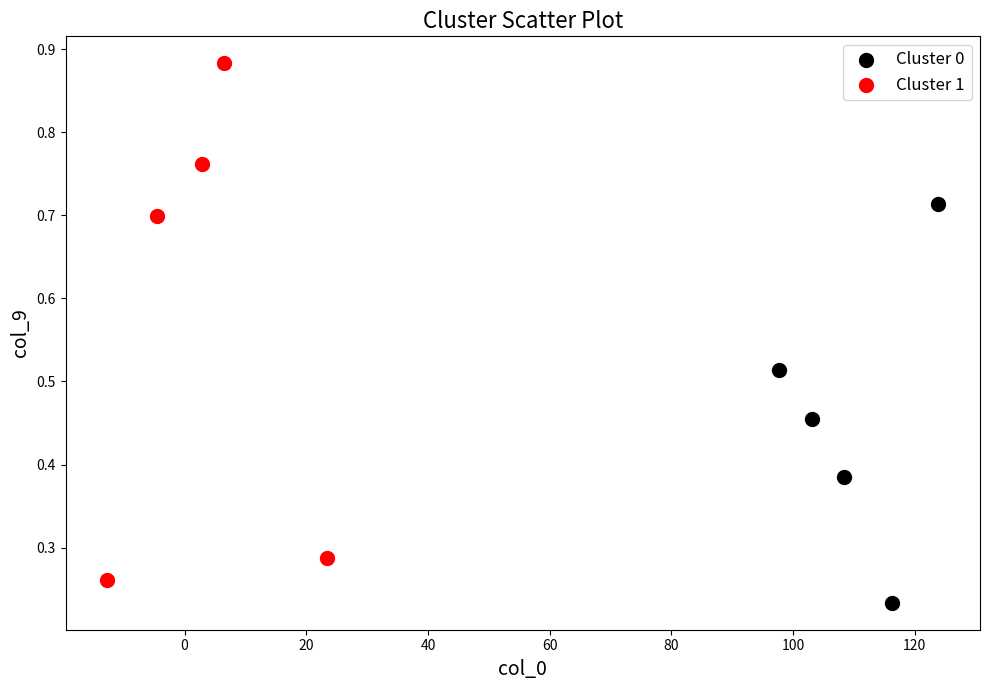

Which series contains the highest Y value?

Cluster 1